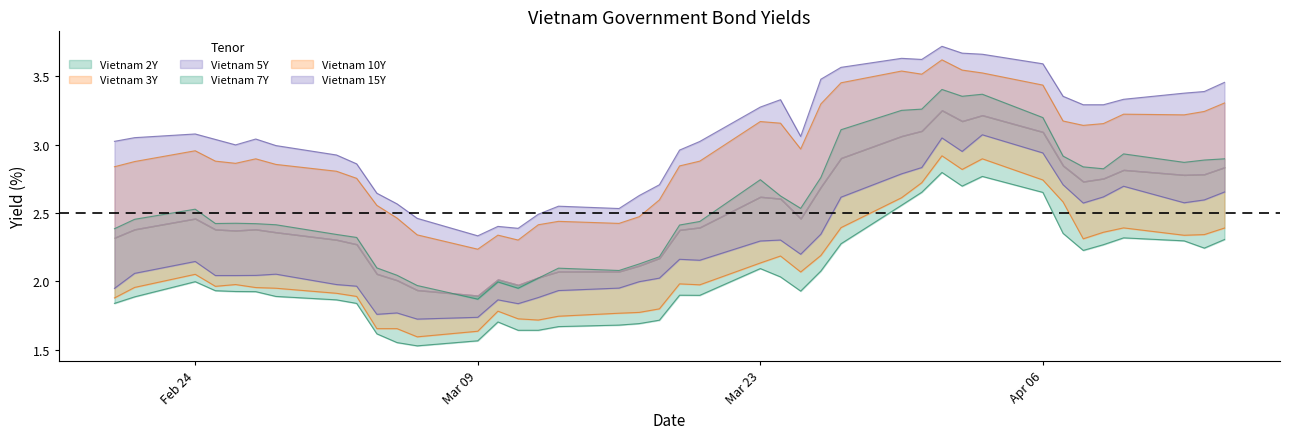

What is the difference between the maximum and second lowest values in the Vietnam 7Y series?

1.5